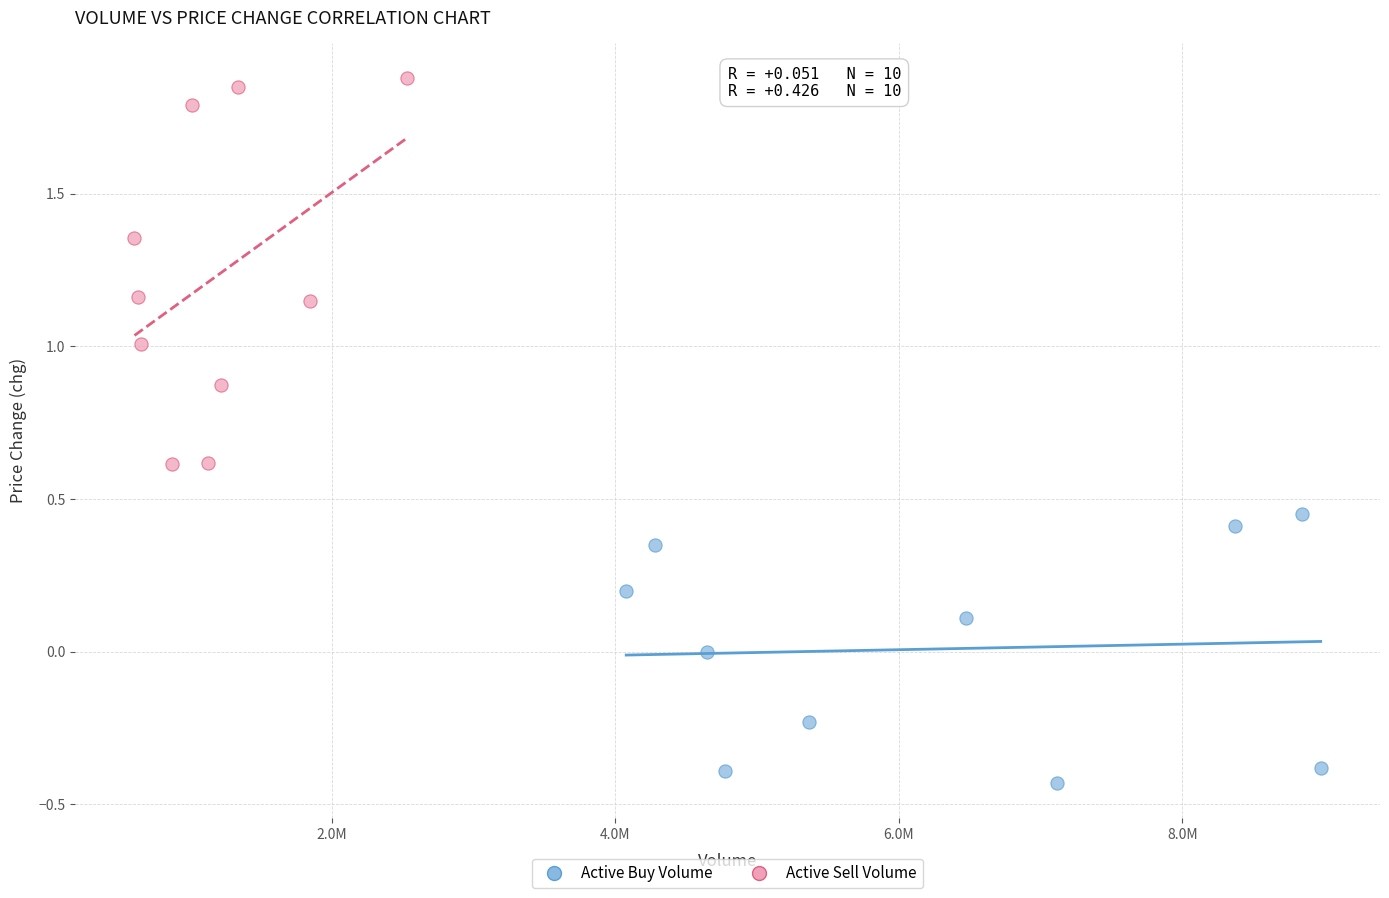

Which series has the widest spread of Y values?

Active Sell Volume